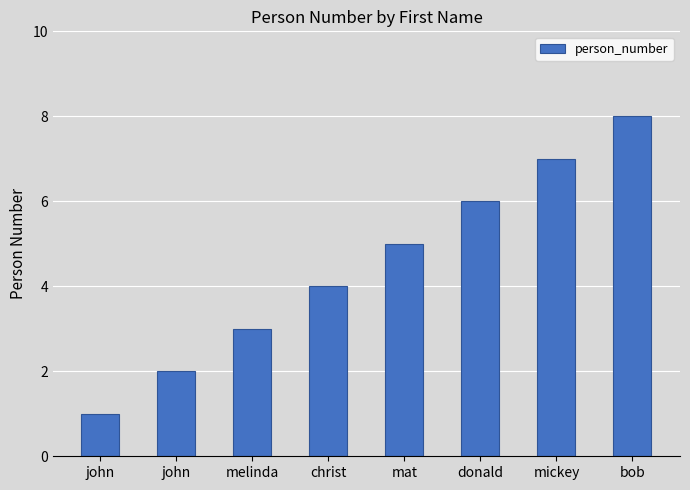

How many data points are less than 5?

4